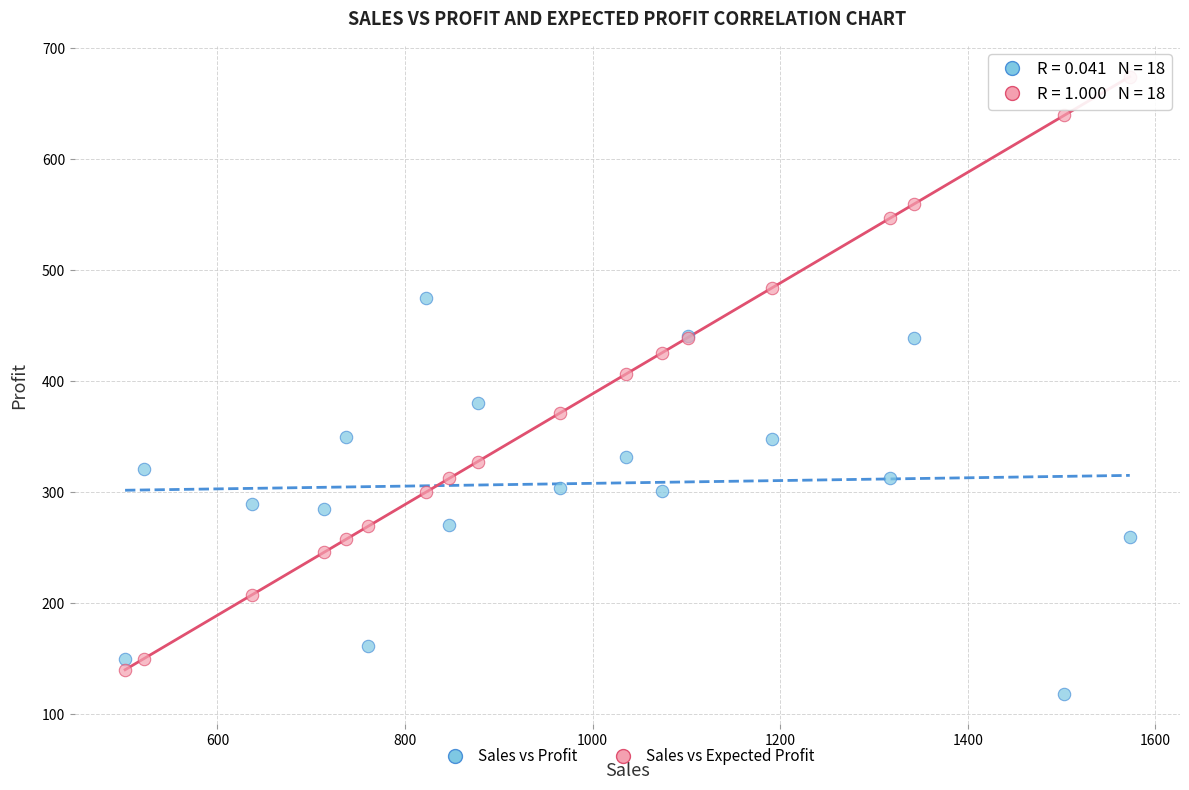

Which series reaches the maximum Y coordinate?

Sales vs Expected Profit